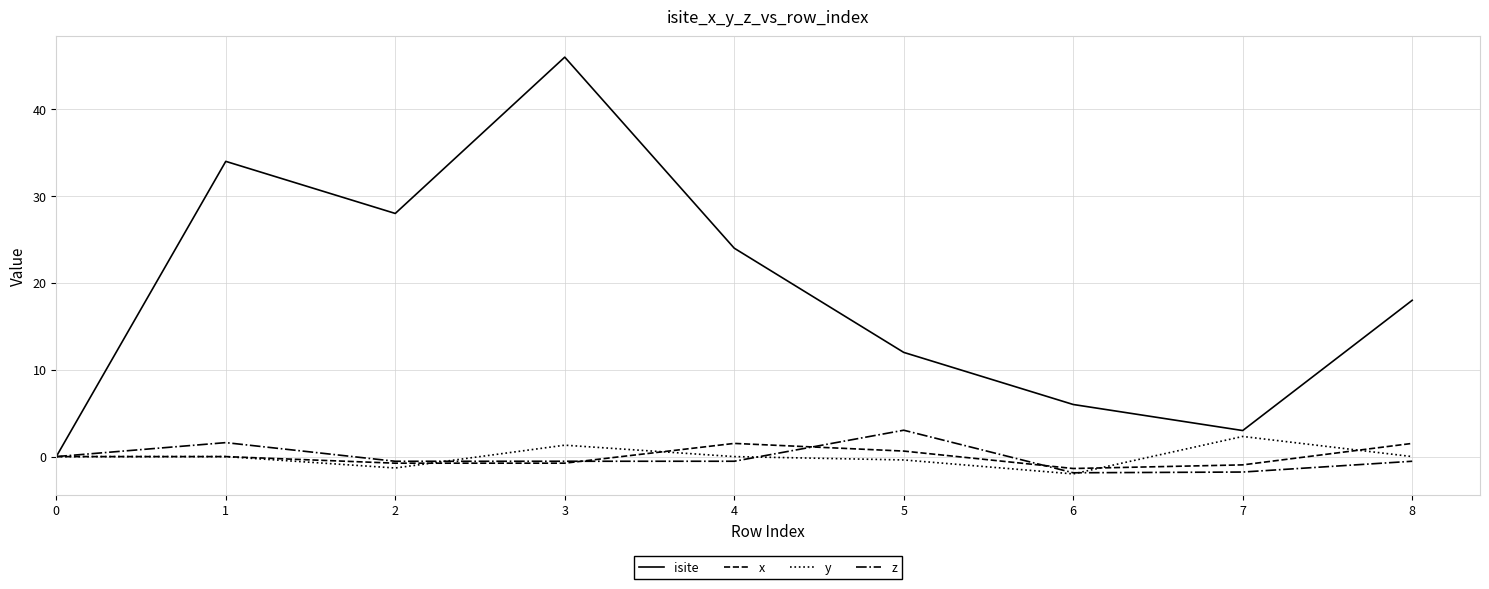

What is the highest value of the z series?

3.0